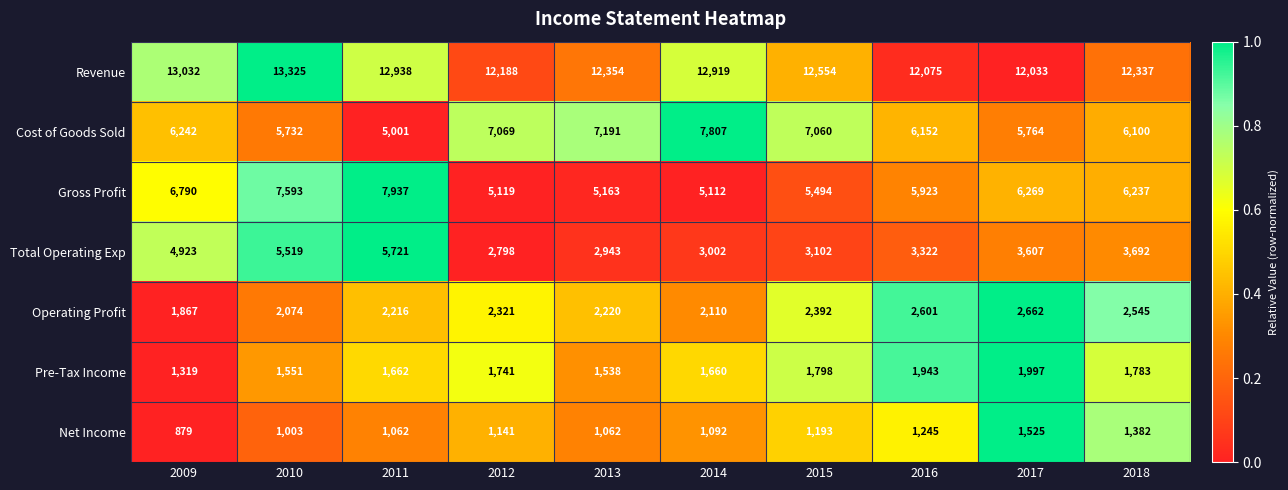

What is the total value across all series at 2011?

36537